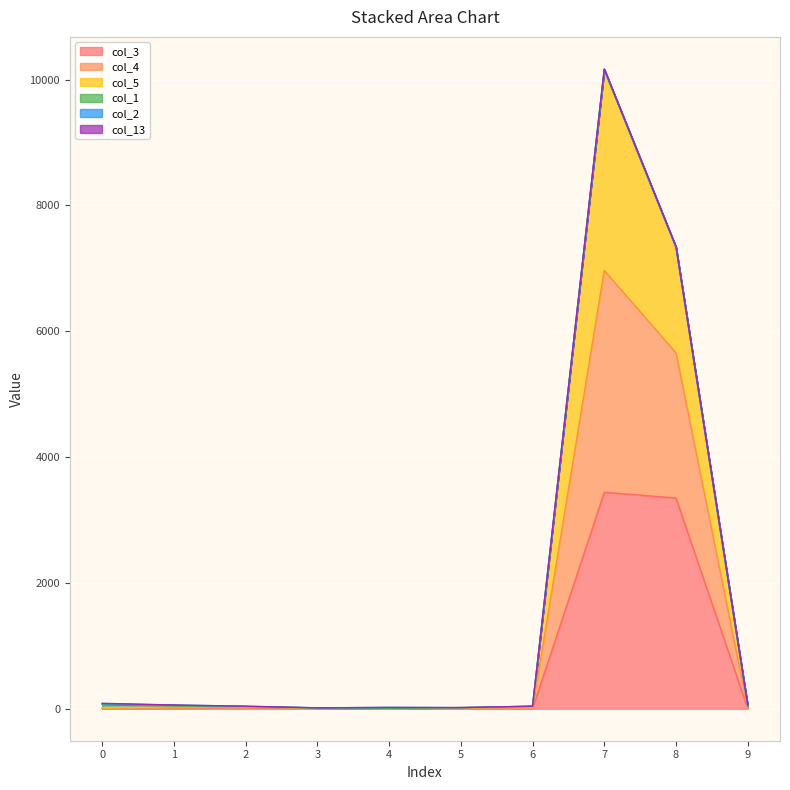

True or false: col_5 and col_3 intersect in this chart.

False